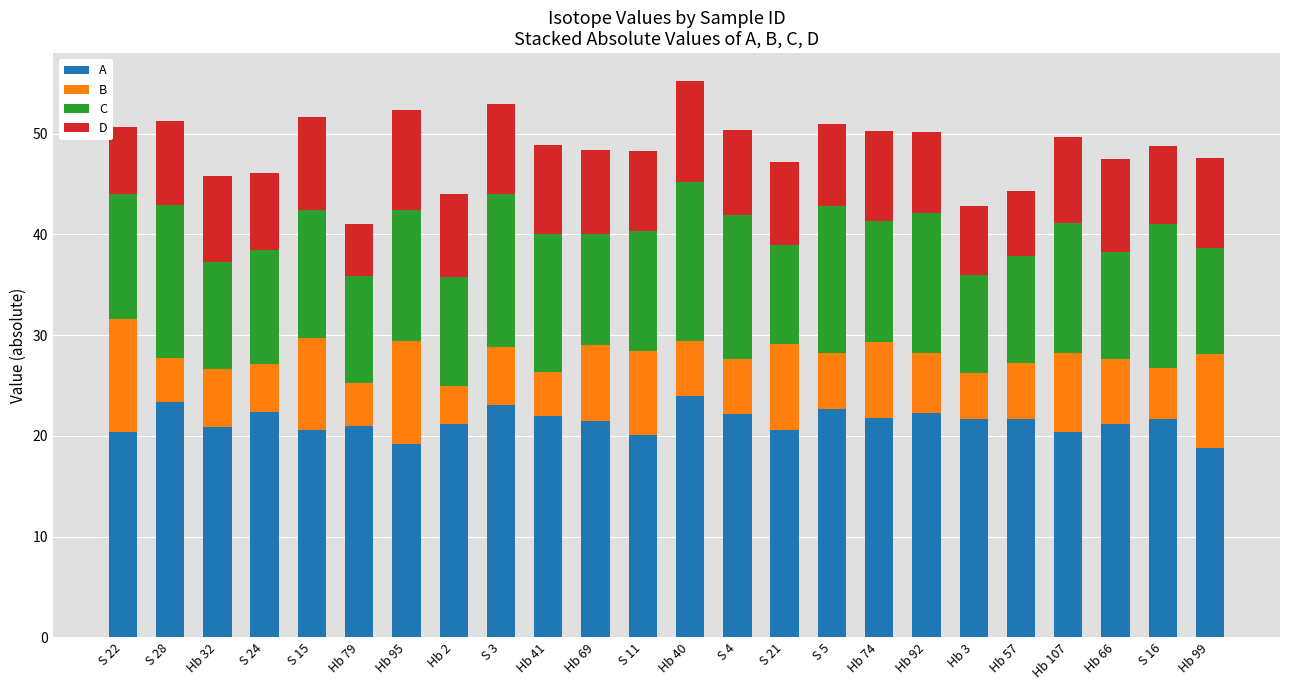

What is the total value across all series at Hb 66?

47.5